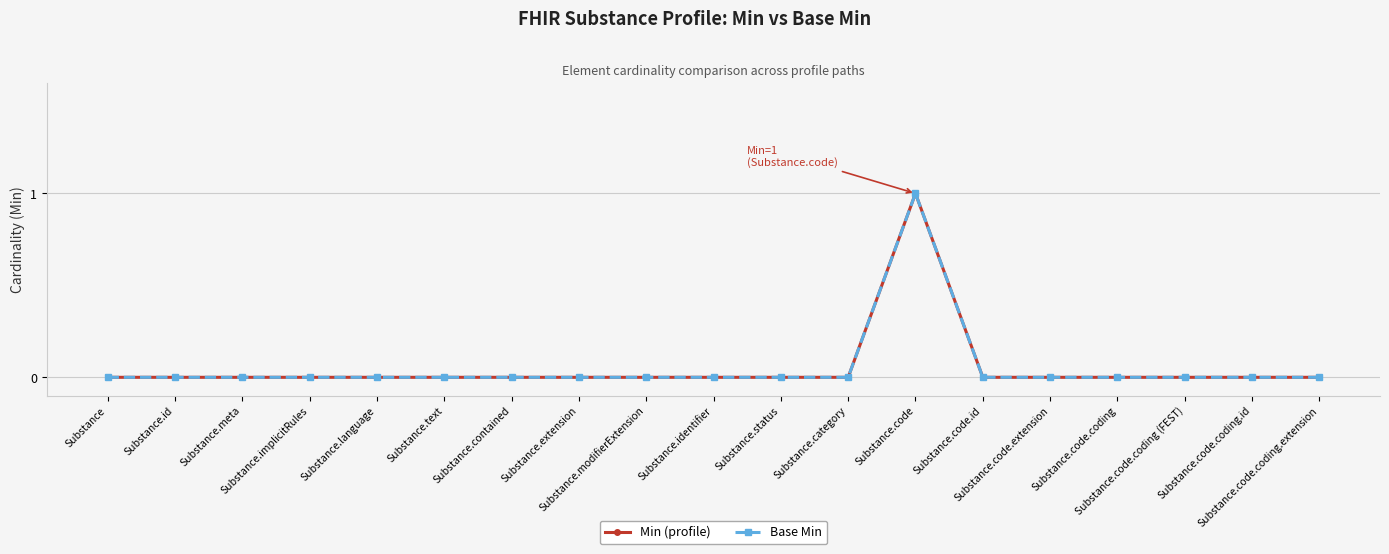

At which category does the chart reach its minimum across all series?

Substance